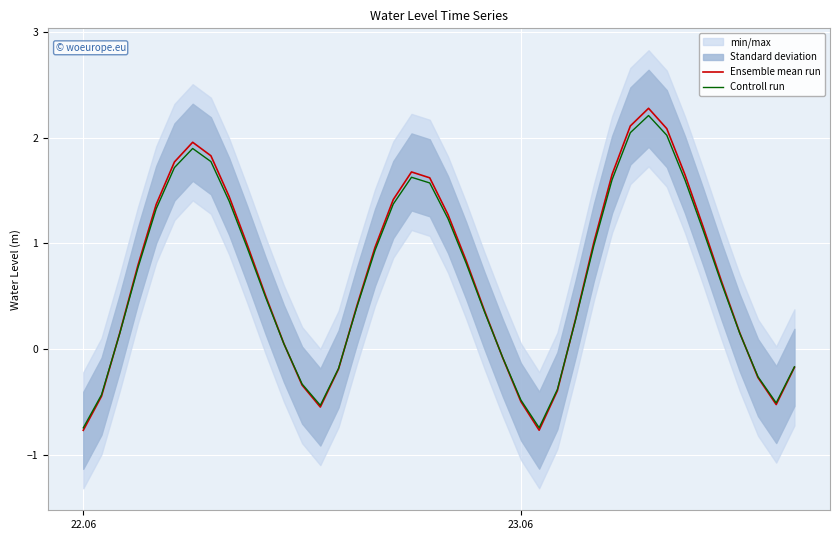

In Ensemble mean run, how many points are lower than both neighbors (excluding endpoints)?

3